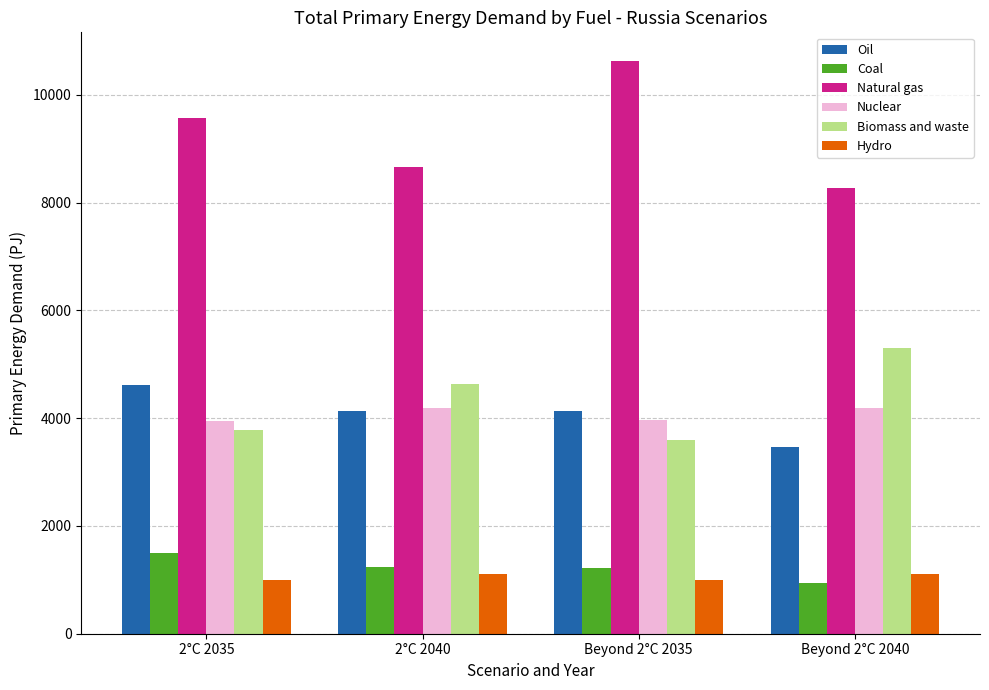

What is the label of the 2nd bar from the left?

2°C 2040